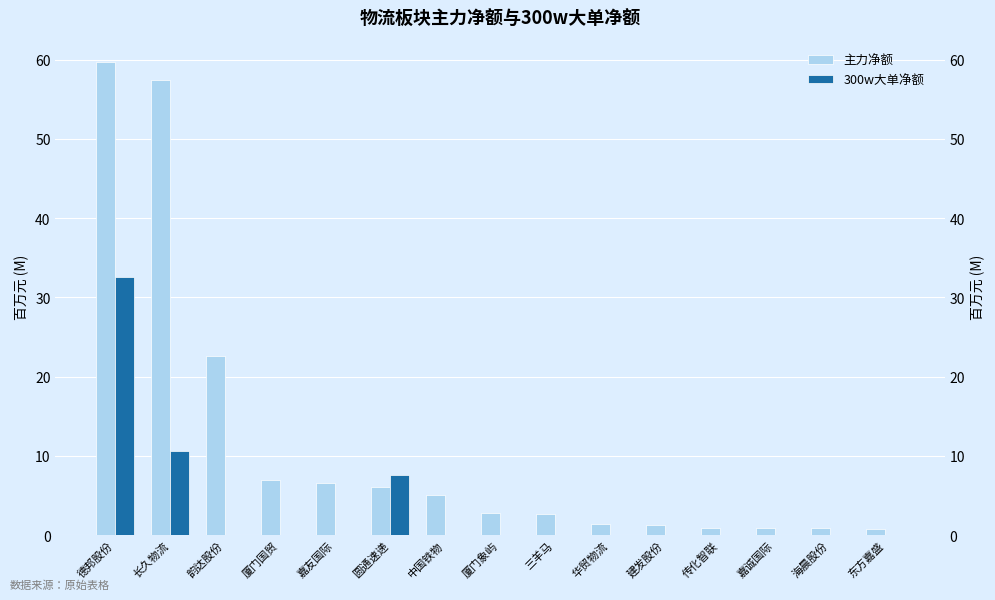

Are the bars horizontal?

No